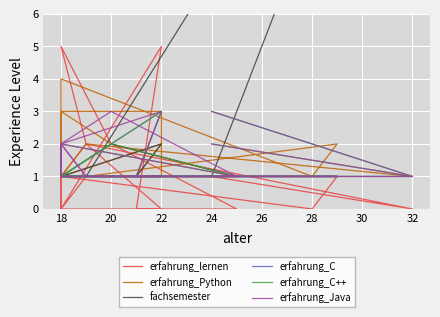

What is the difference between the second highest and minimum values in the erfahrung_Java series?

2